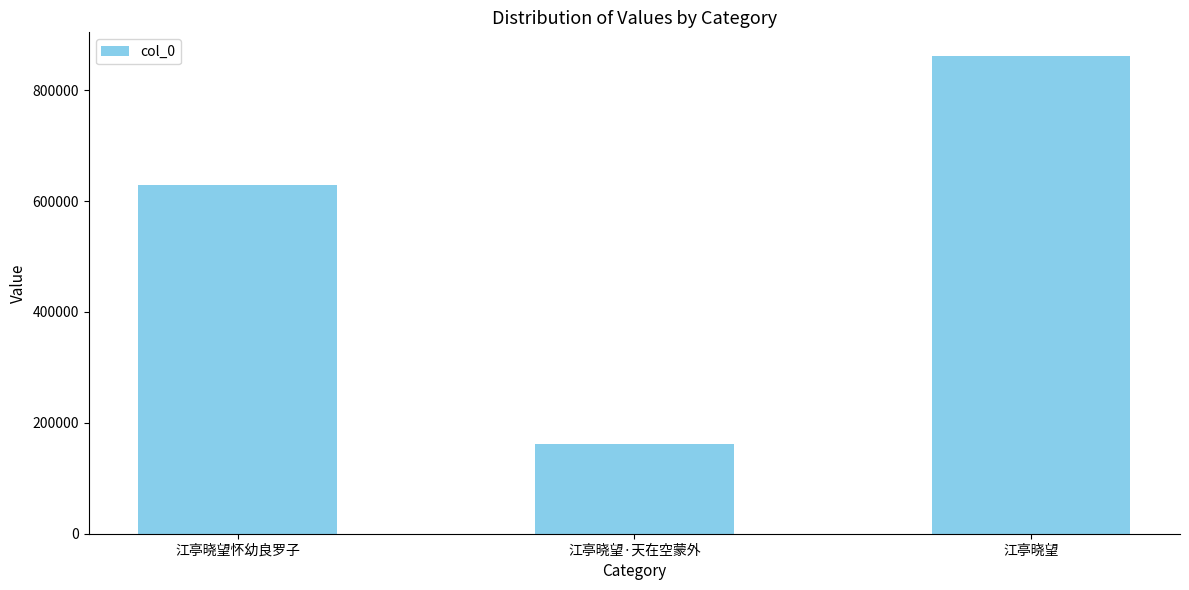

What is the minimum value shown in the chart?

160962